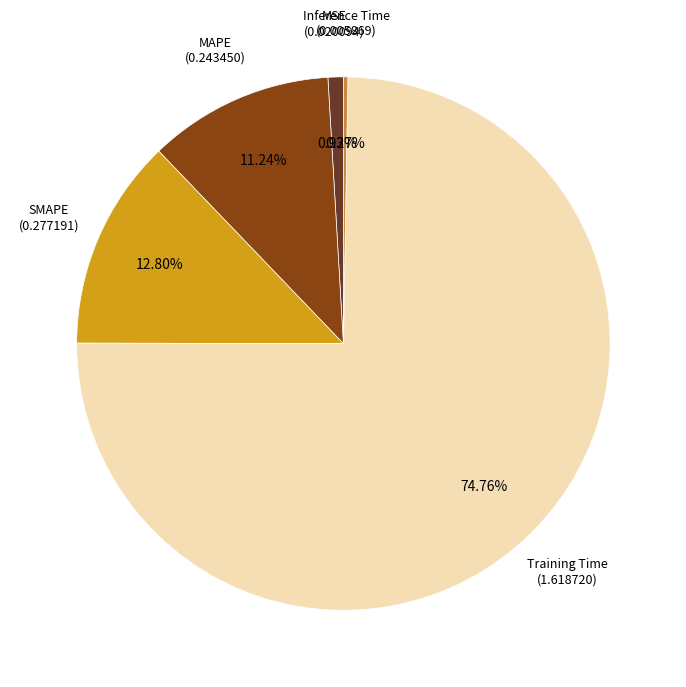

Is there any slice that represents more than half of the pie?

Yes